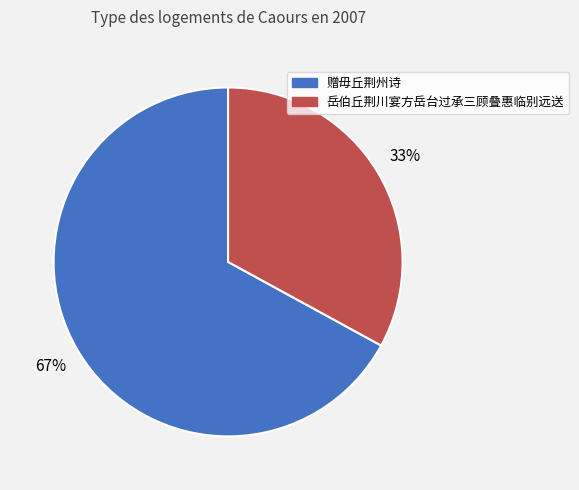

To the nearest percent, what percentage of the pie is 岳伯丘荆川宴方岳台过承三顾叠惠临别远送?

33%